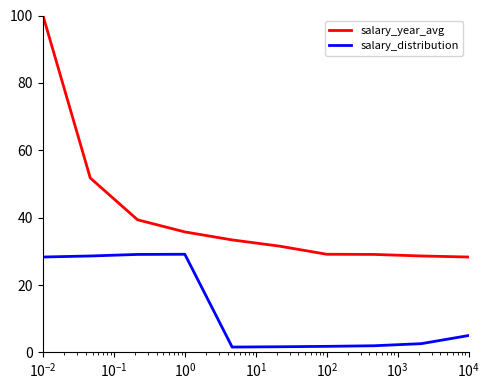

True or false: salary_year_avg and salary_distribution intersect in this chart.

False